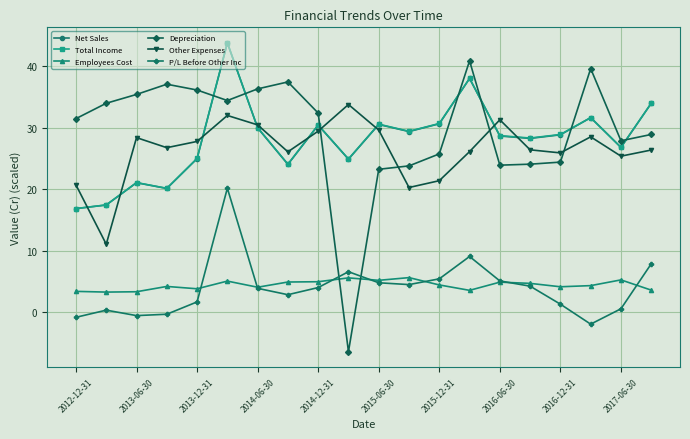

What is the value of the Total Income point at the 10th from the left?

24.9